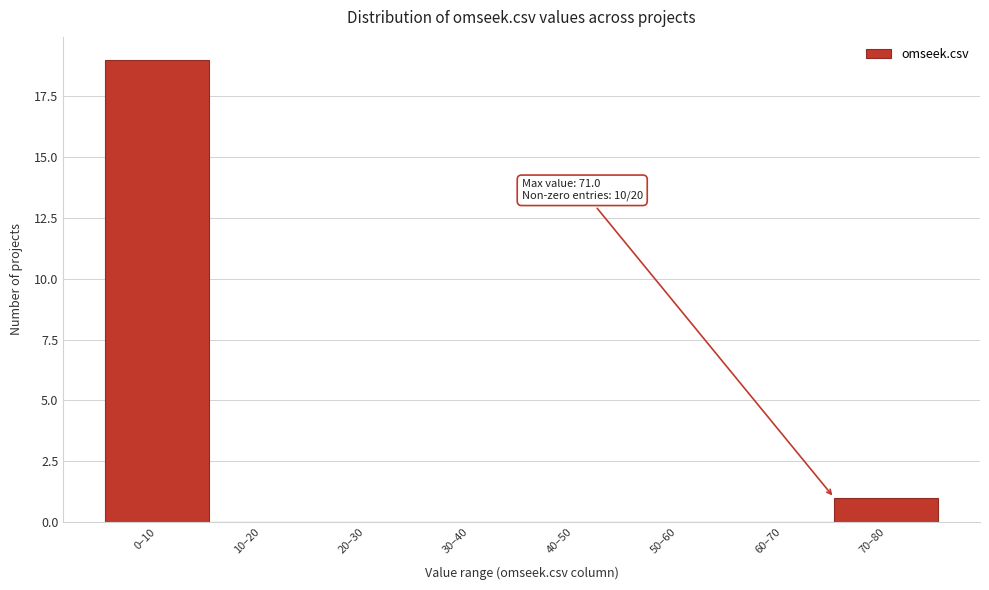

Reading left to right, transcribe all the data shown in this chart.

0–10=19	10–20=0	20–30=0	30–40=0	40–50=0	50–60=0	60–70=0	70–80=1